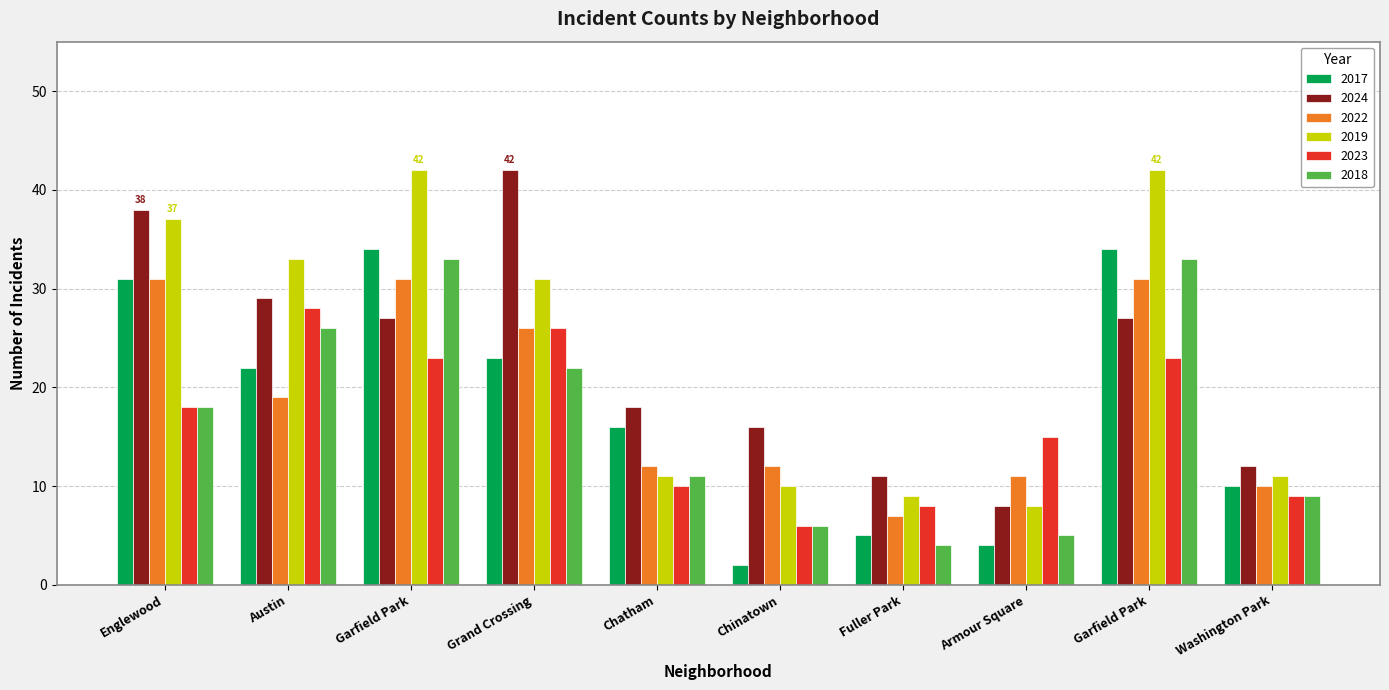

What are all the series names shown in the legend?

2017, 2024, 2022, 2019, 2023, 2018